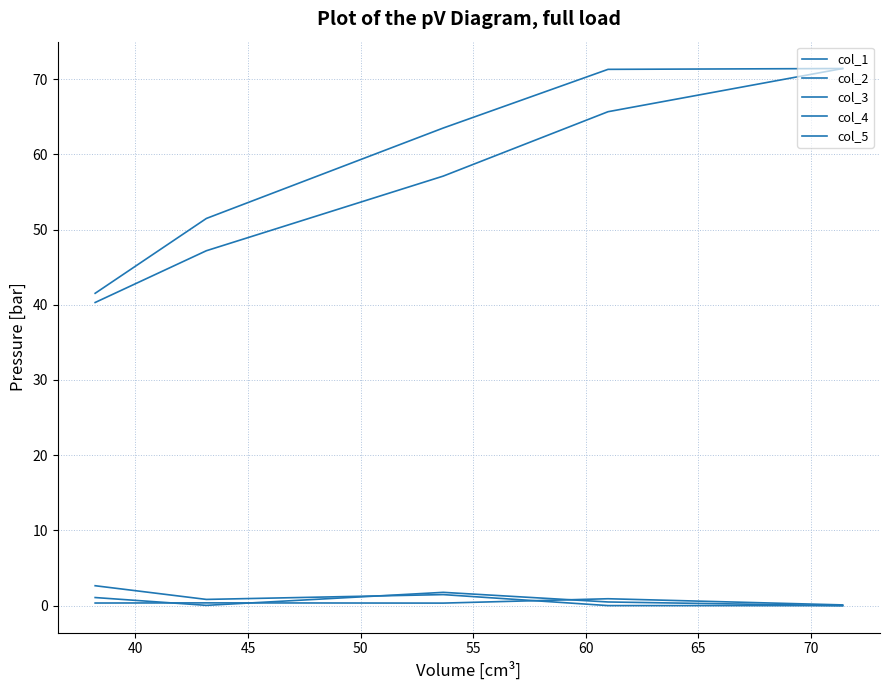

What is the sum of all col_4 values?

299.2